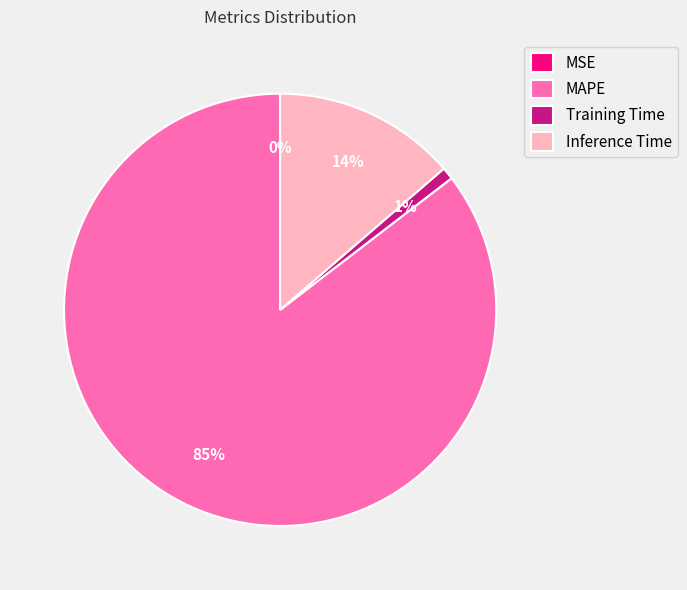

True or false: Inference Time accounts for 14% of the total.

True